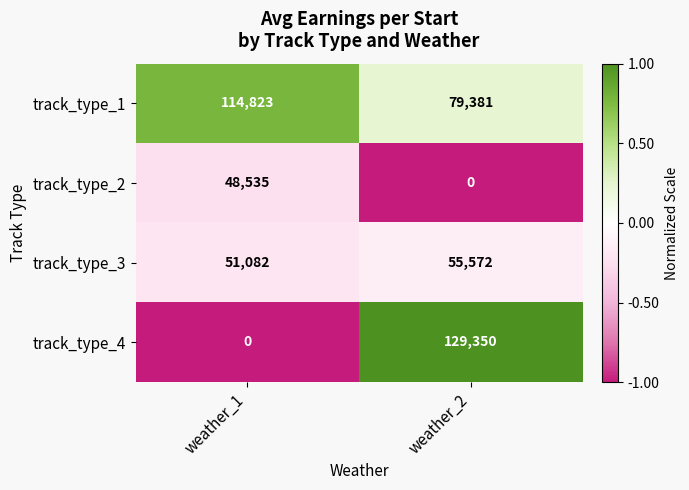

Reading right to left, list all the values displayed in this chart.

track_type_1: weather_2=79381	weather_1=114823
track_type_2: weather_2=0	weather_1=48535
track_type_3: weather_2=55572	weather_1=51082
track_type_4: weather_2=129350	weather_1=0